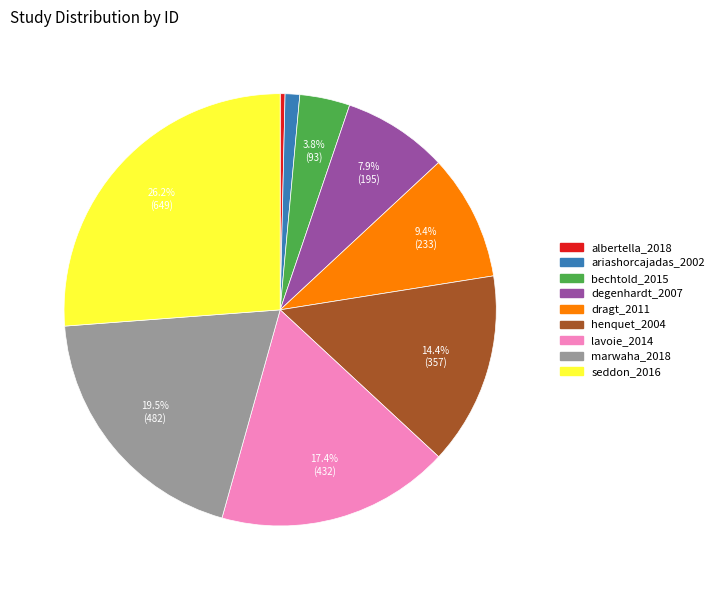

How much of the chart is everything except bechtold_2015?

96.2%